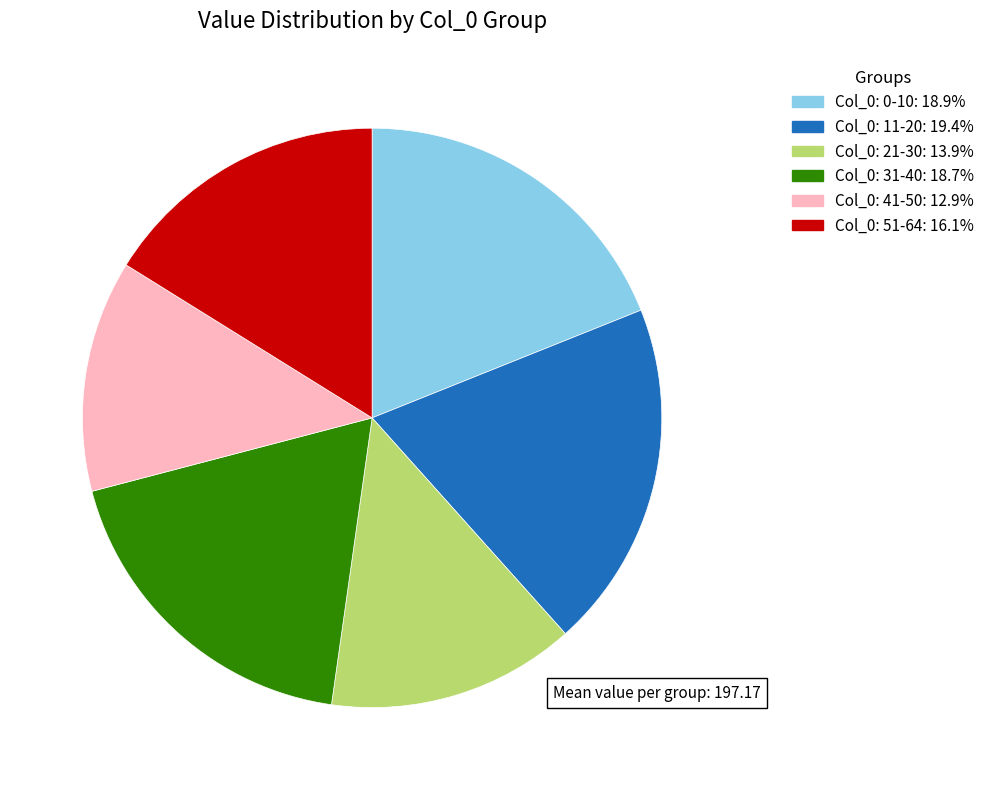

Is there any slice that represents more than half of the pie?

No